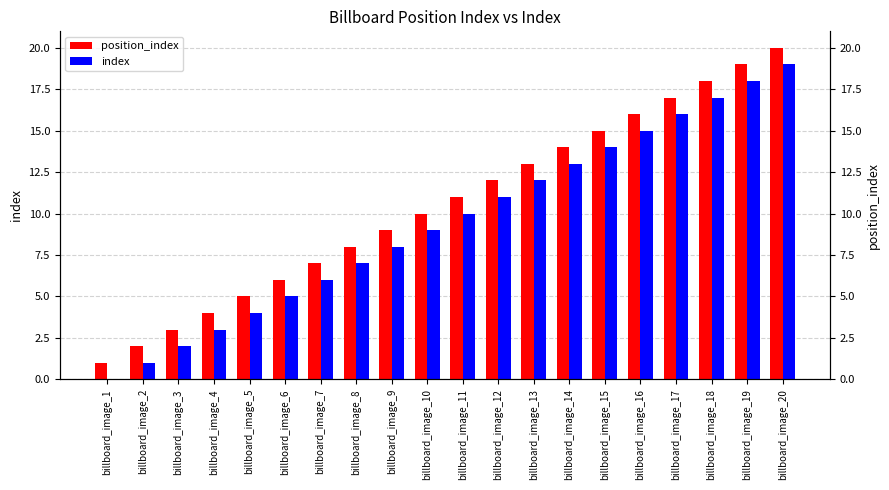

What is the spread (max minus min) of values at billboard_image_19?

1